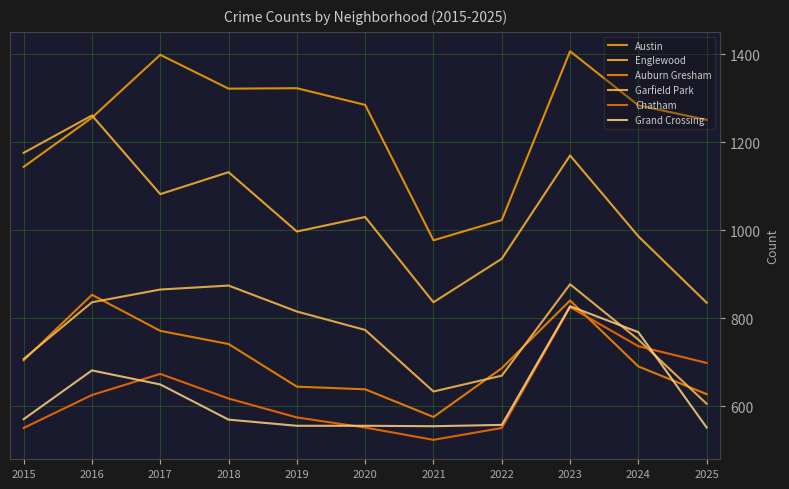

Does the chart display data point markers on the line(s)?

No